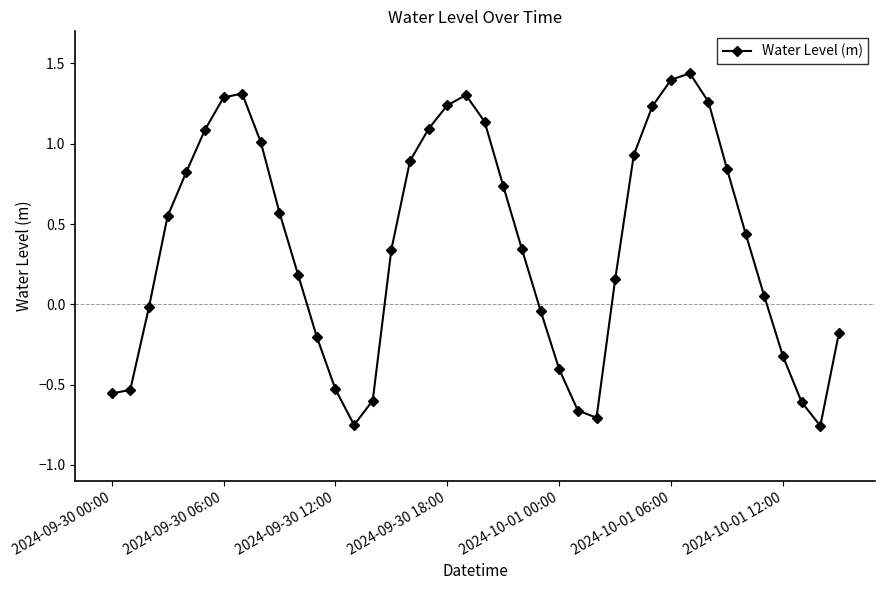

What is the sum of all values?

14.8